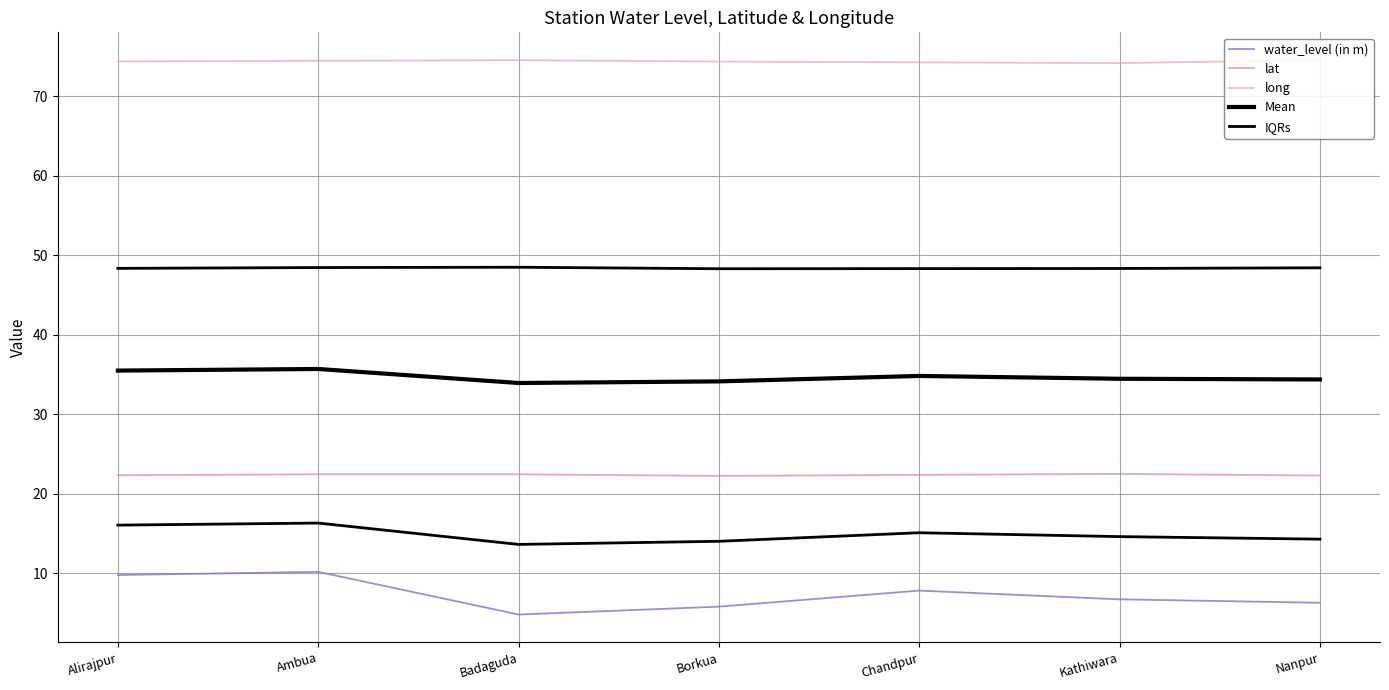

Which series changed the most between Chandpur and Nanpur?

water_level (in m)